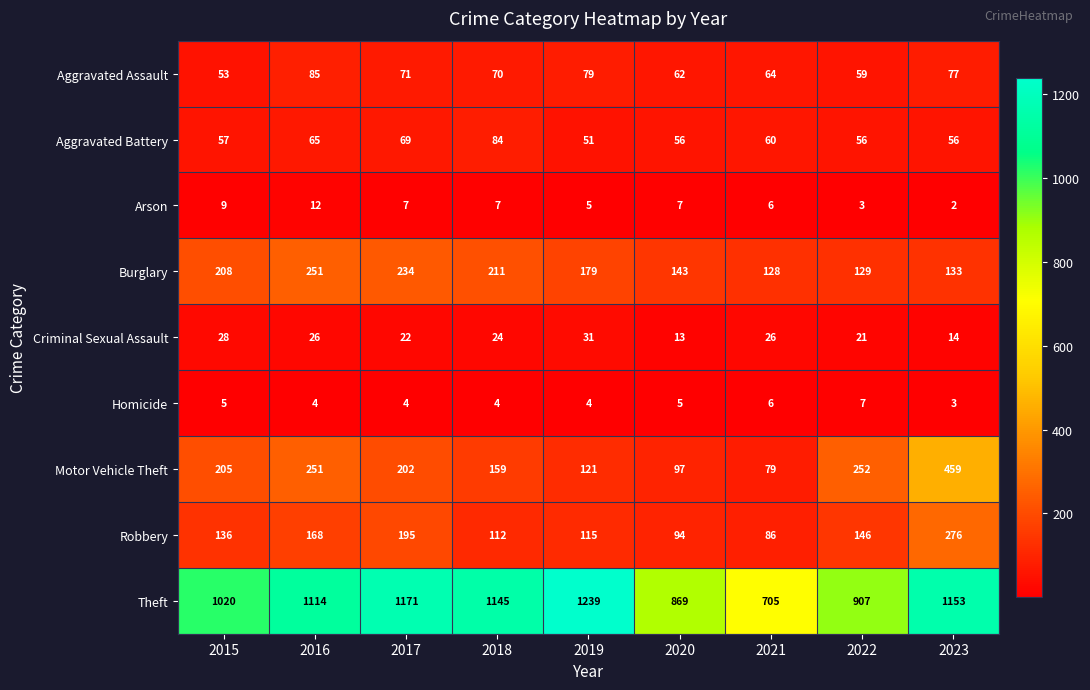

What is the minimum value shown in the chart?

2